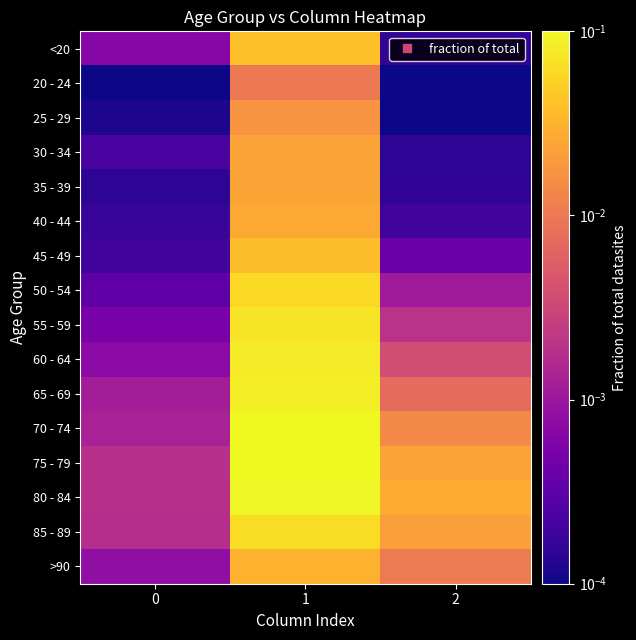

At how many categories does at least one series exceed 0?

3